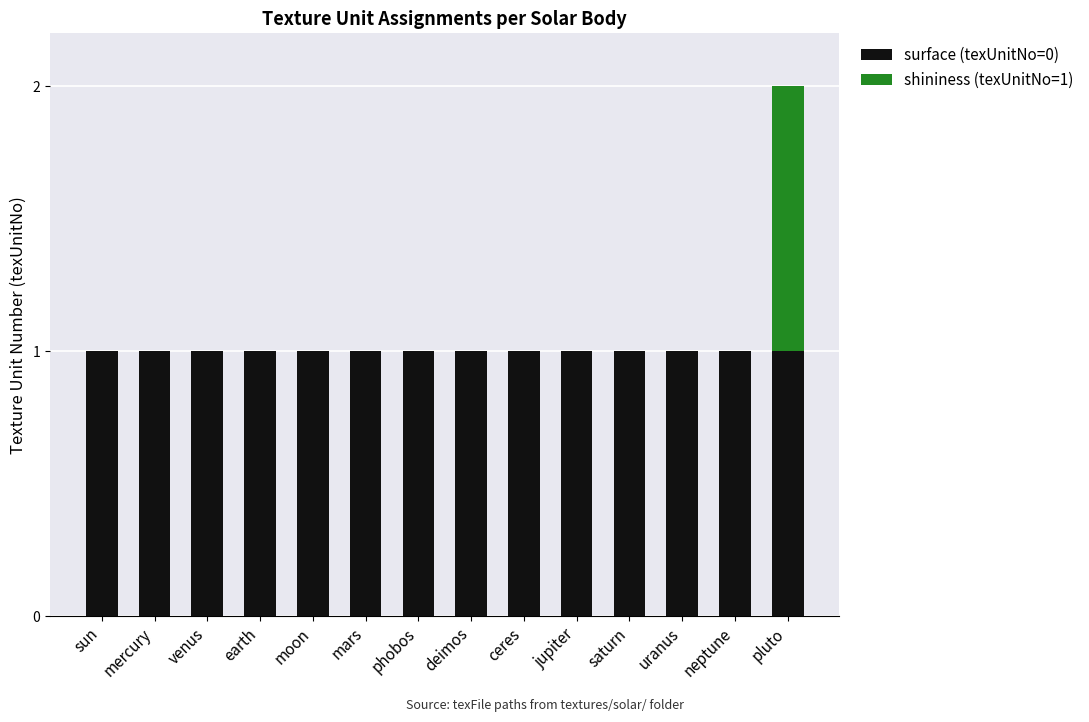

What is the total value across all series at phobos?

1